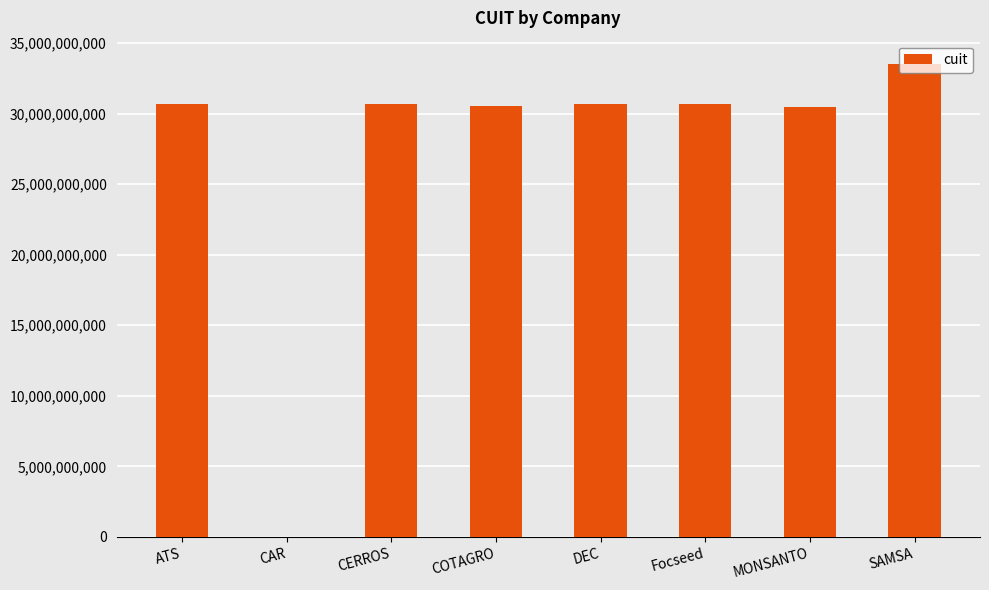

What is the difference between the values at ATS and CERROS?

4492209